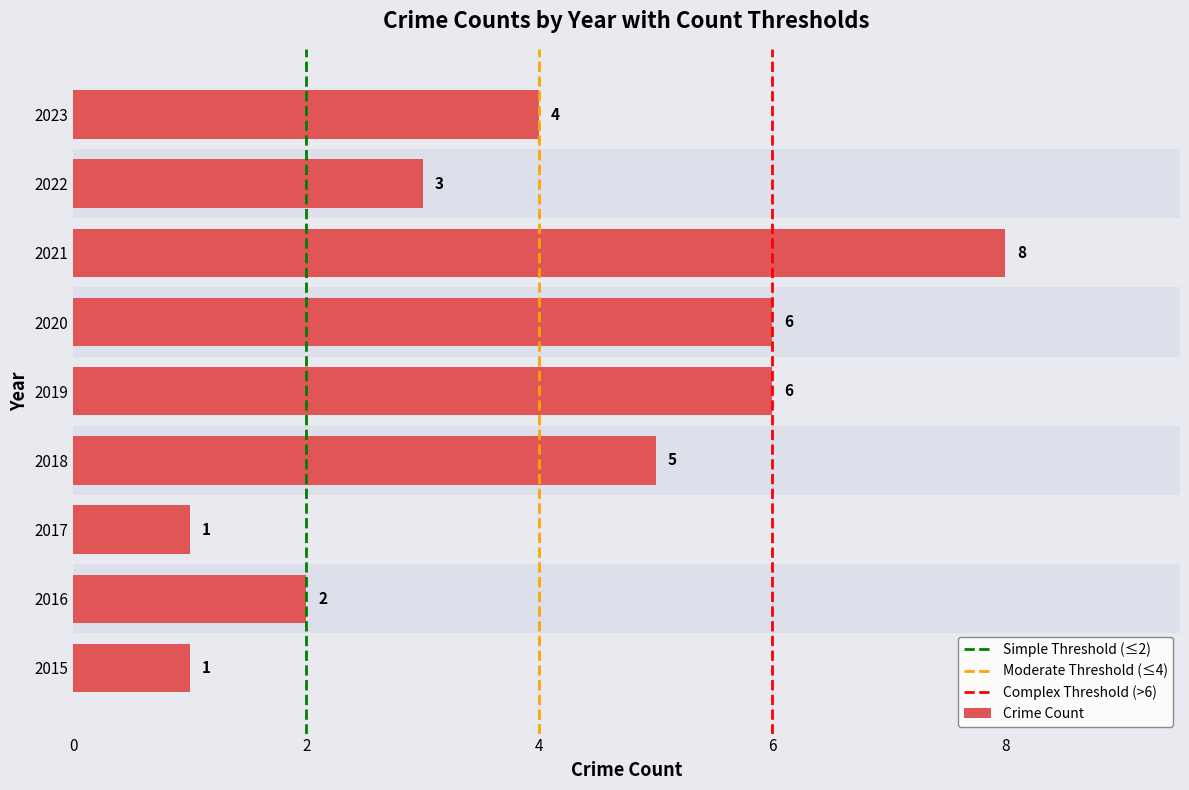

What is the difference between the maximum and second lowest values?

7